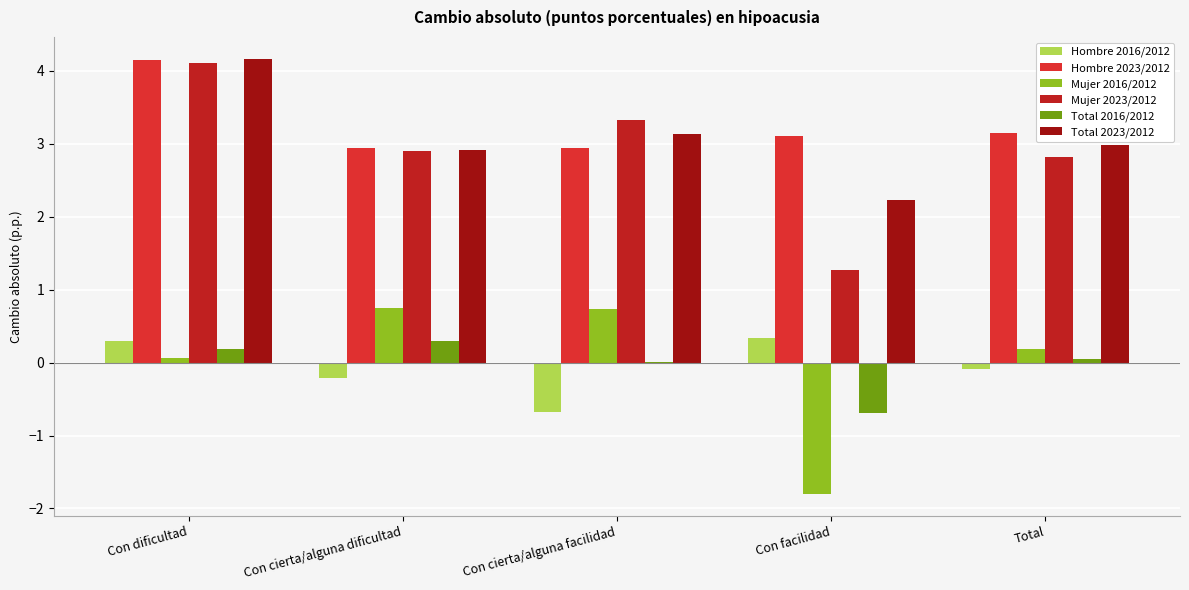

The value of Mujer 2023/2012 at Con dificultad is 4.1. True or false?

True